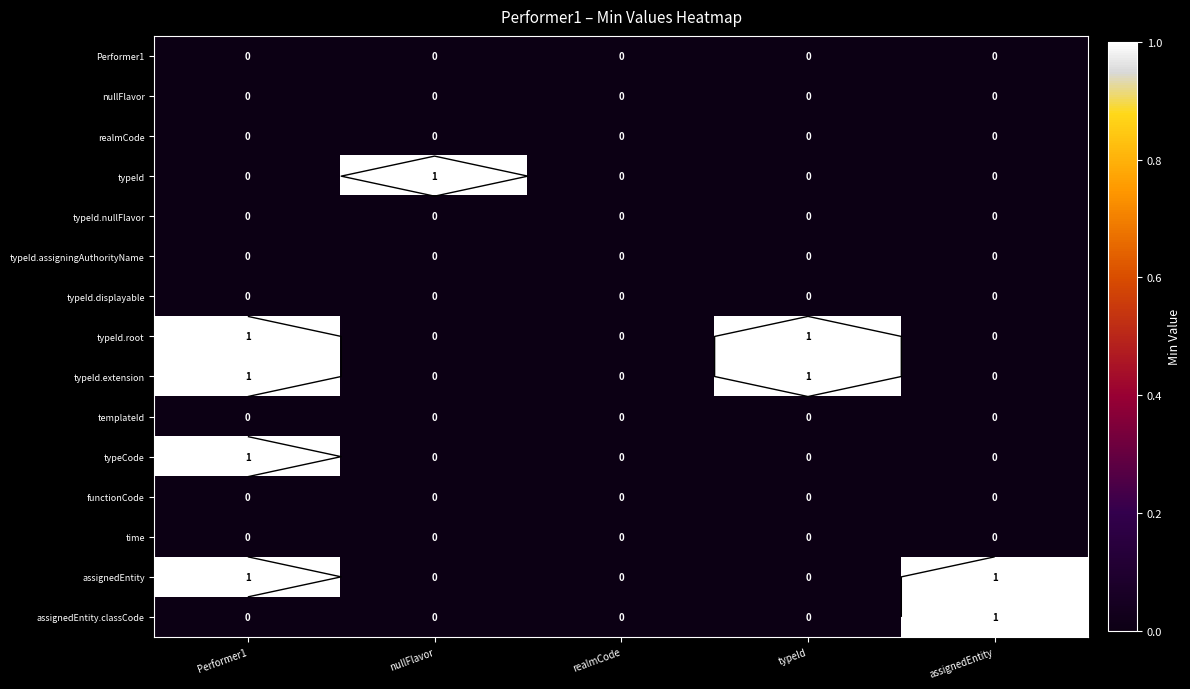

At how many categories does at least one series exceed 0?

4